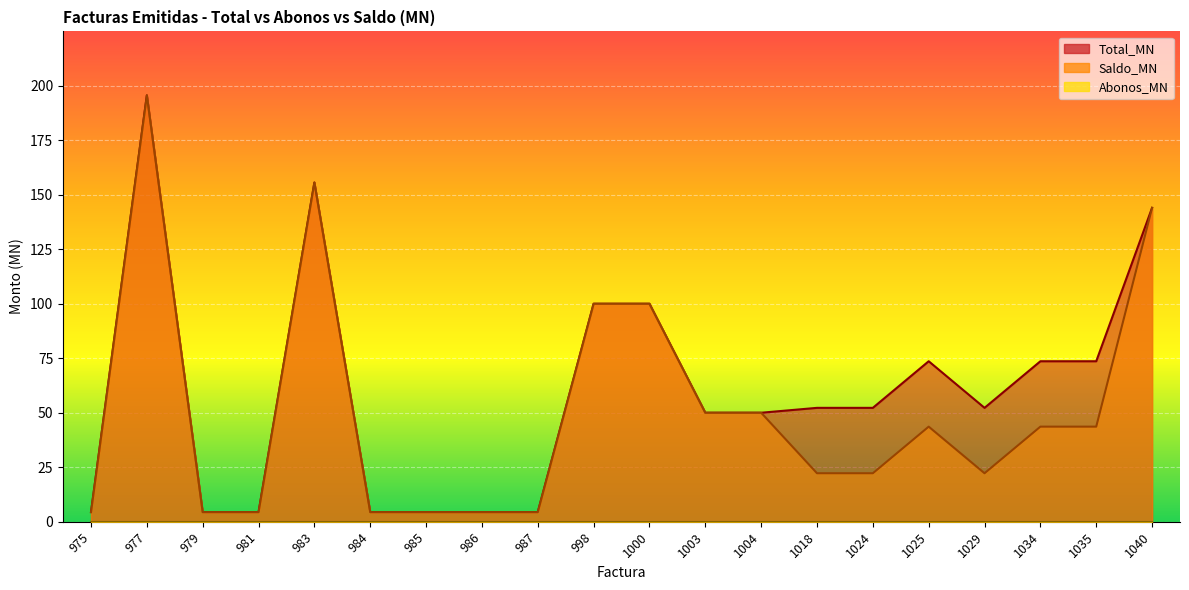

At how many categories does at least one series exceed 106?

3